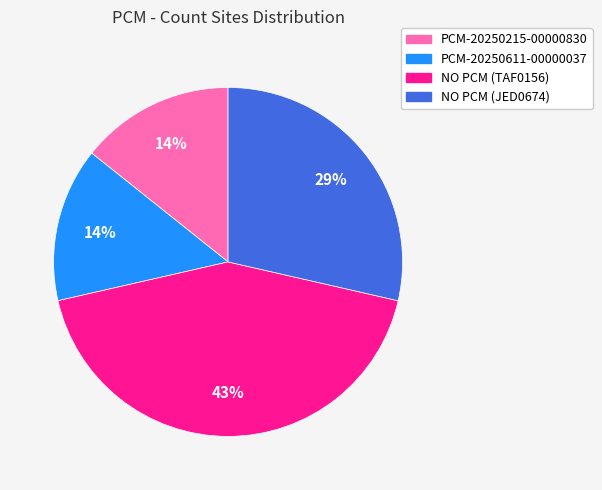

What is the ratio of the value at PCM-20250215-00000830 to the value at NO PCM (TAF0156)?

0.3